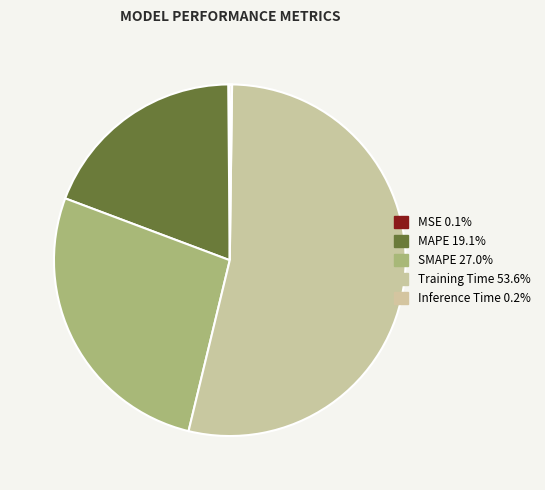

Between SMAPE and Training Time, which is larger?

Training Time